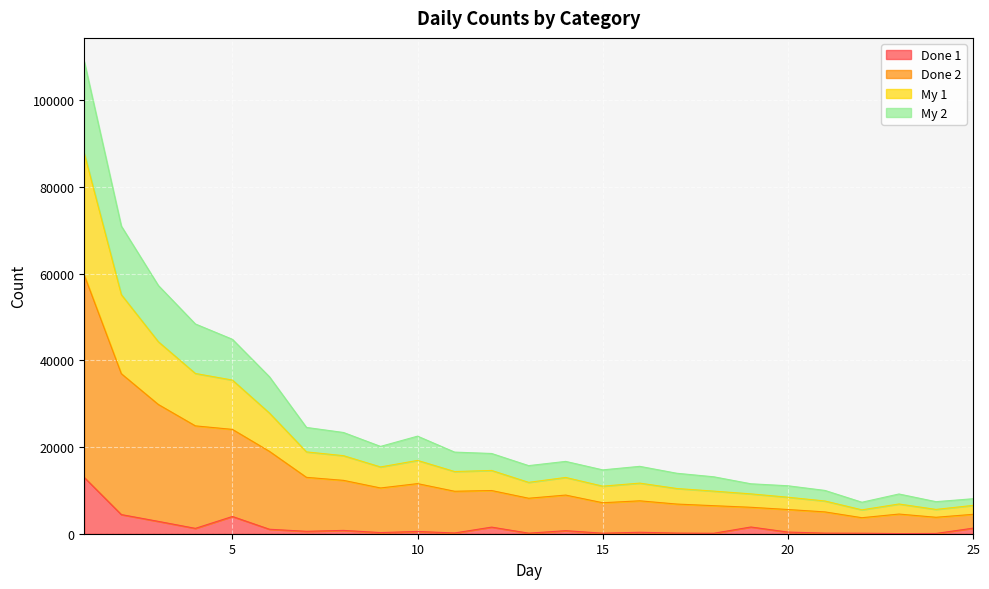

Which series has the widest spread of values?

Done 2